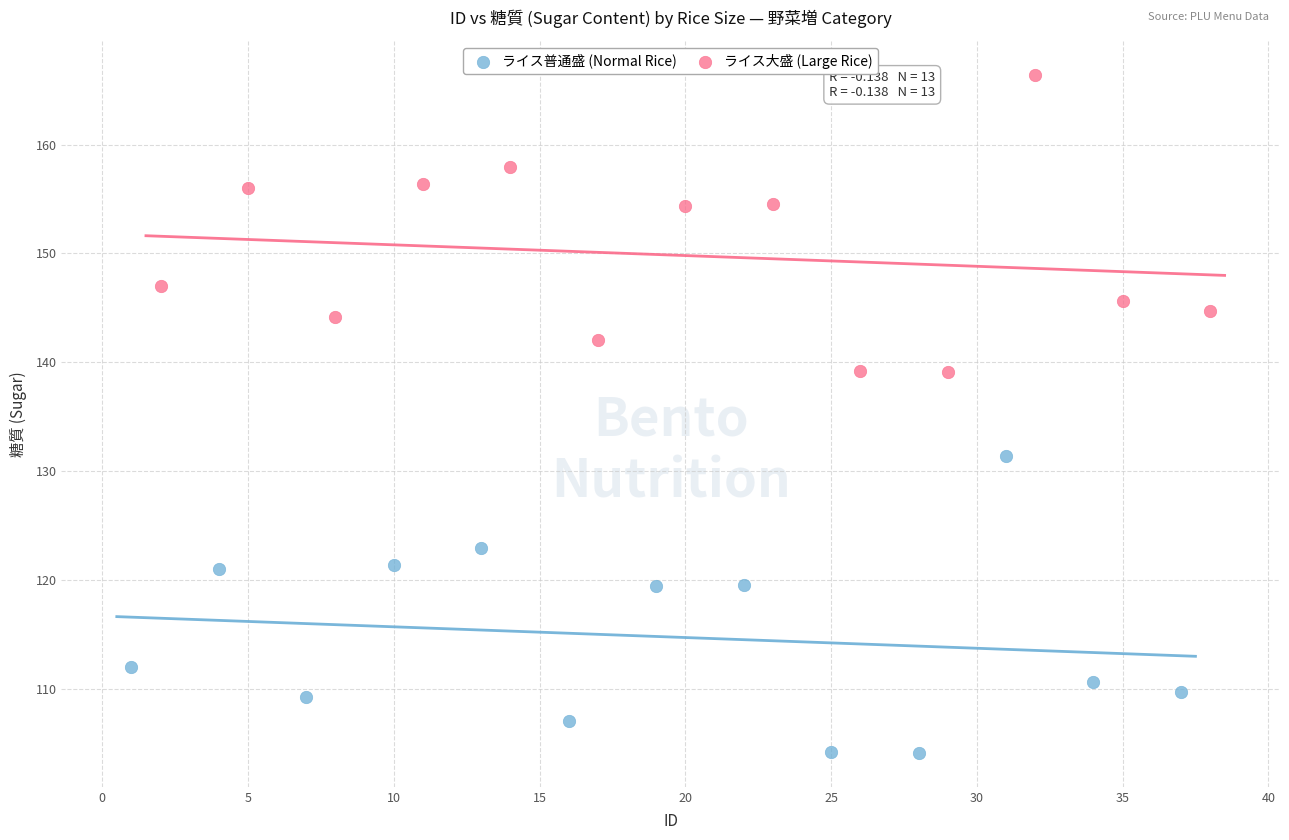

Which series contains the lowest Y value?

ライス普通盛 (Normal Rice)